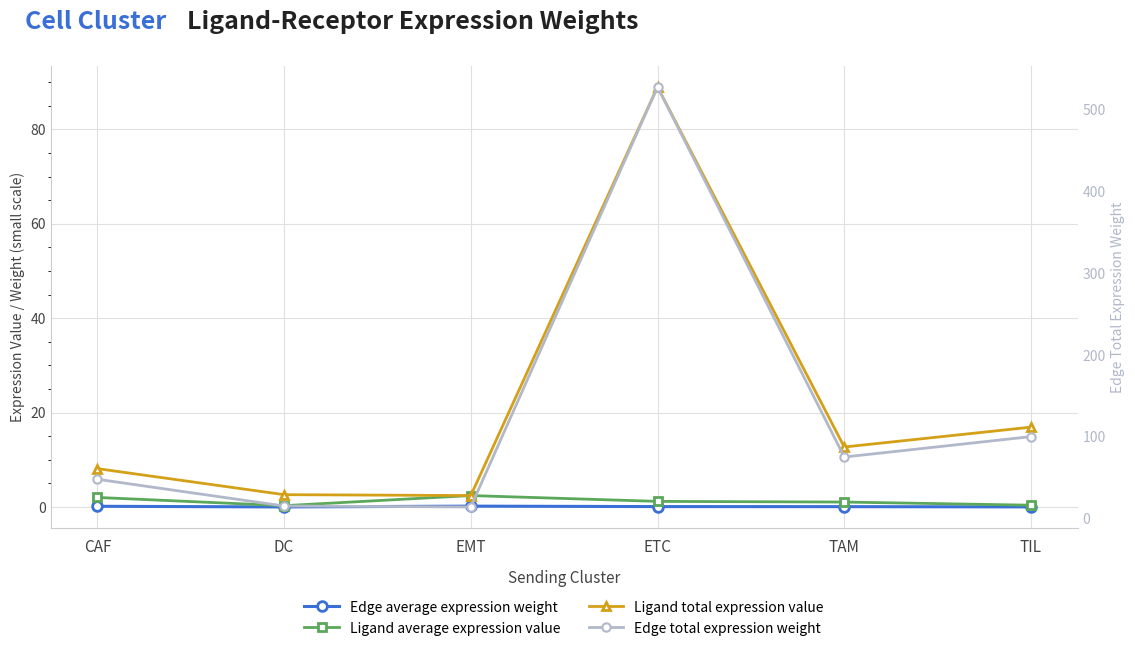

True or false: Edge average expression weight and Ligand total expression value cross at least once.

False